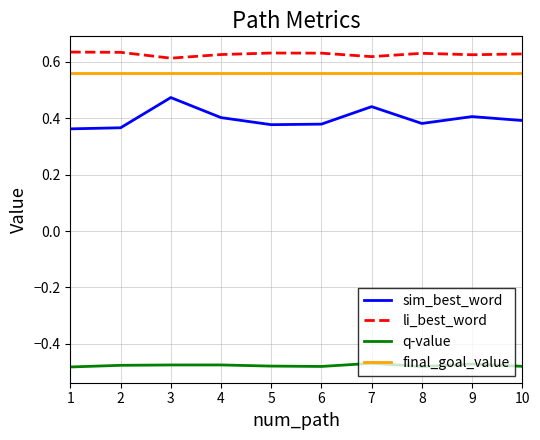

Between 1 and 3, which series saw the biggest shift?

sim_best_word